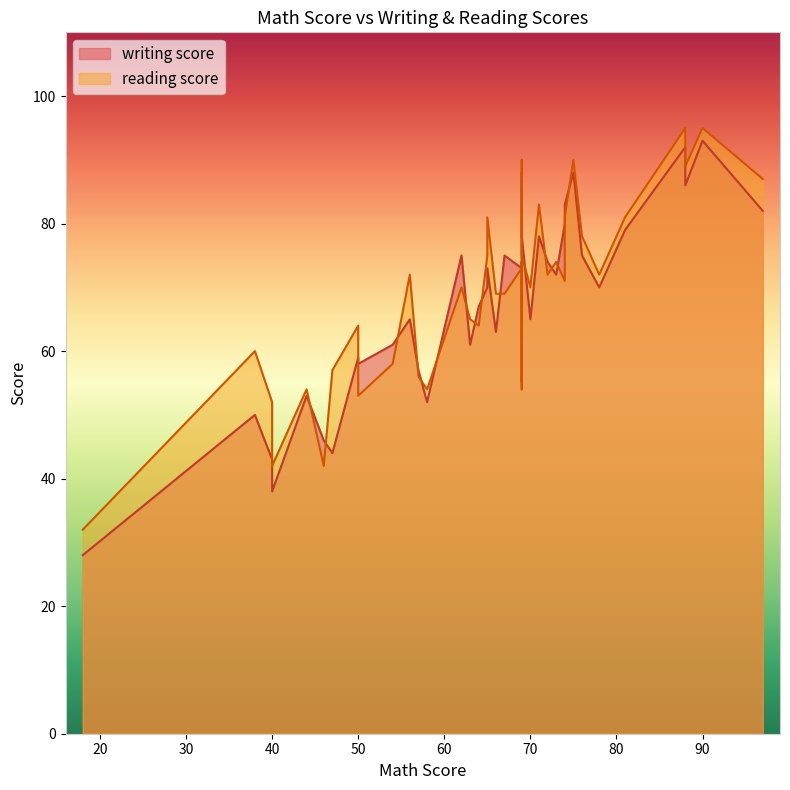

What are all the series names shown in the legend?

writing score, reading score